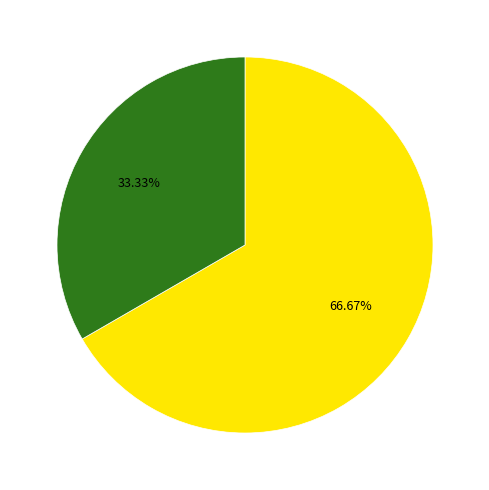

Is there a majority slice in this chart?

Yes